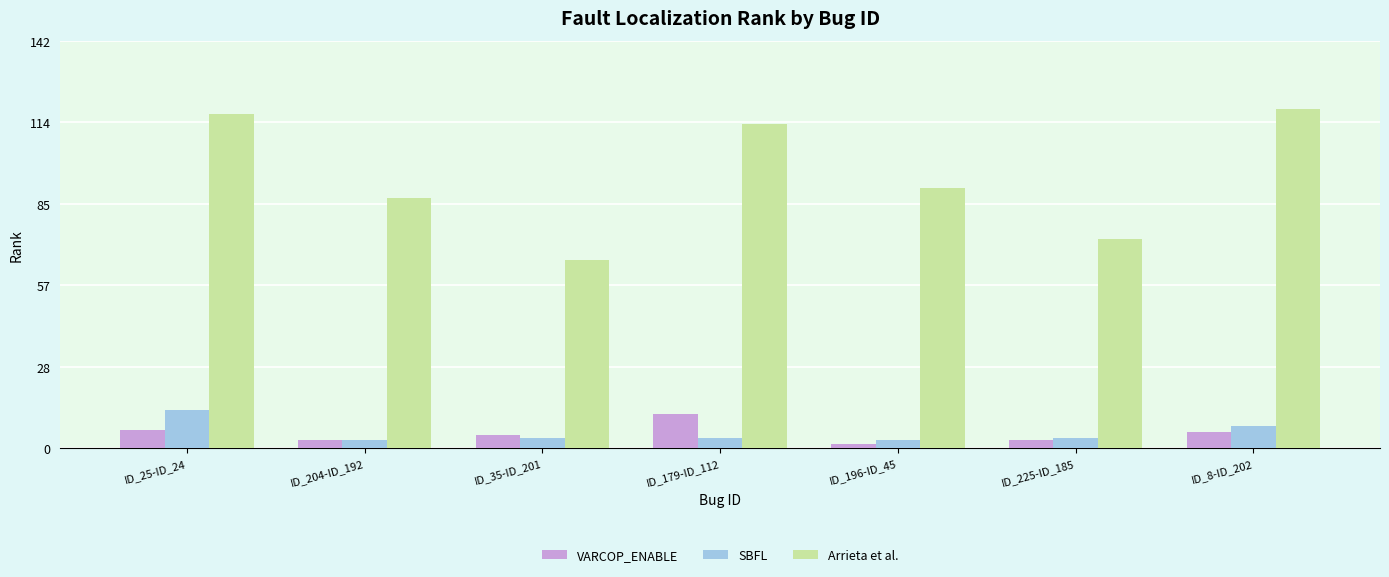

What is the sum of all Arrieta et al. values?

667.8